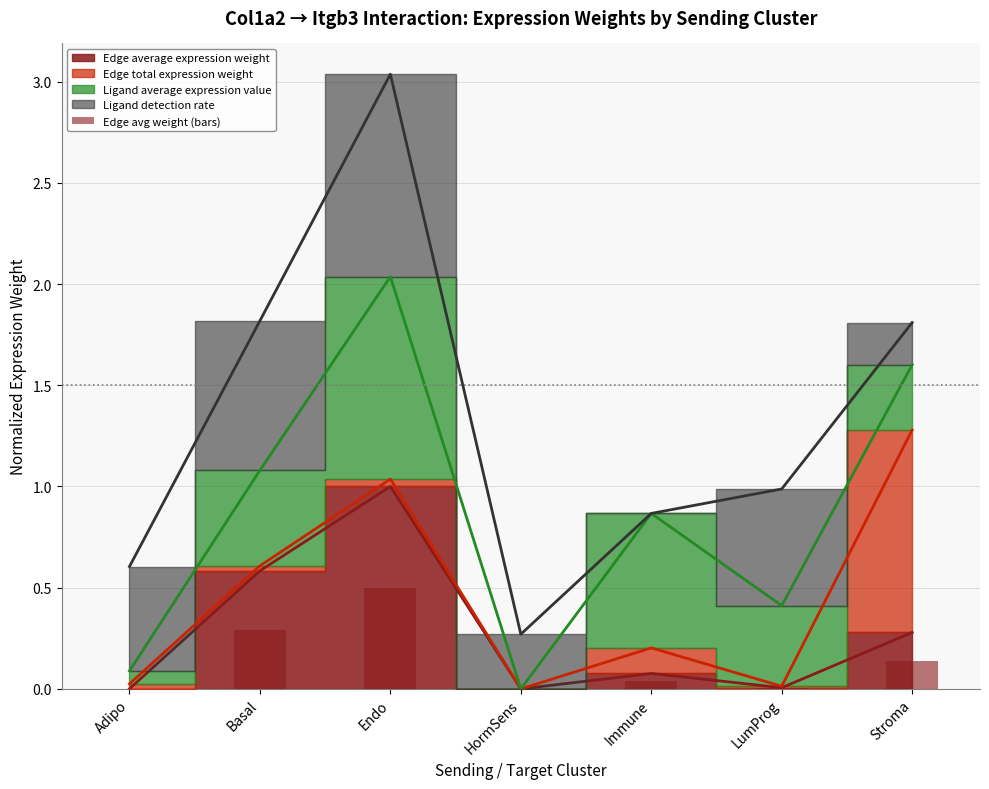

What is the sum of all values?

1.0